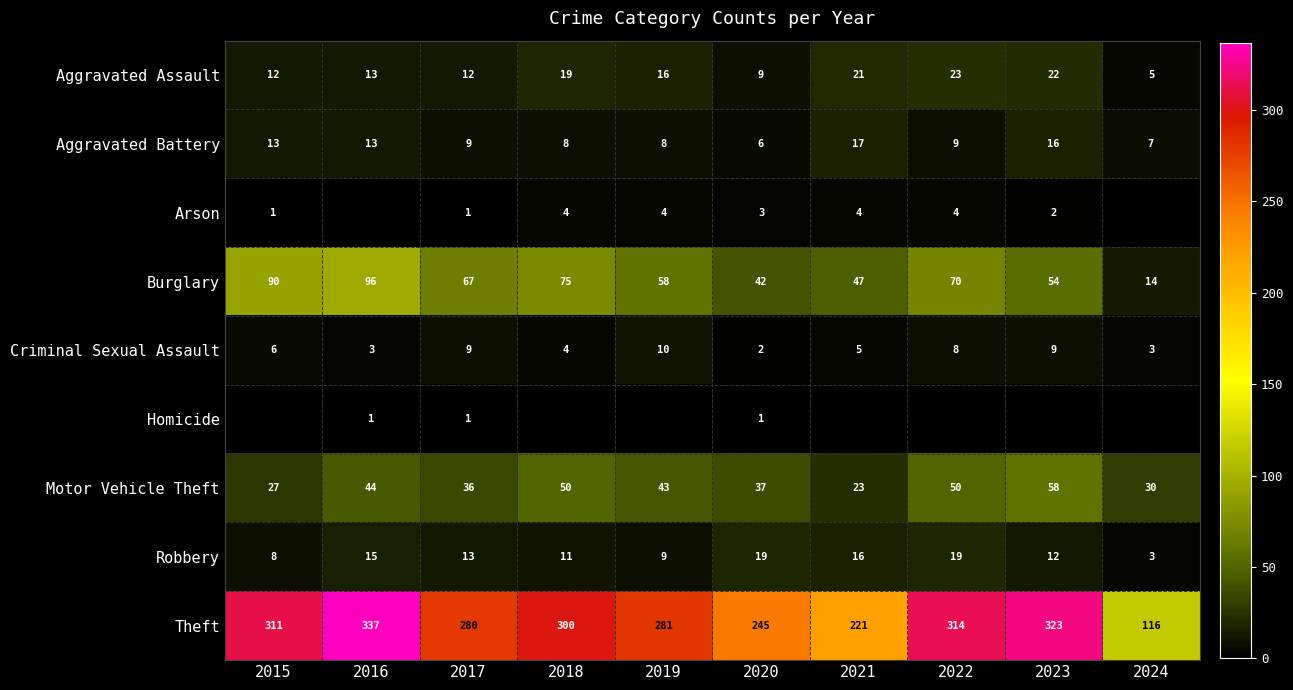

At which category is the sum across all series the highest?

2017